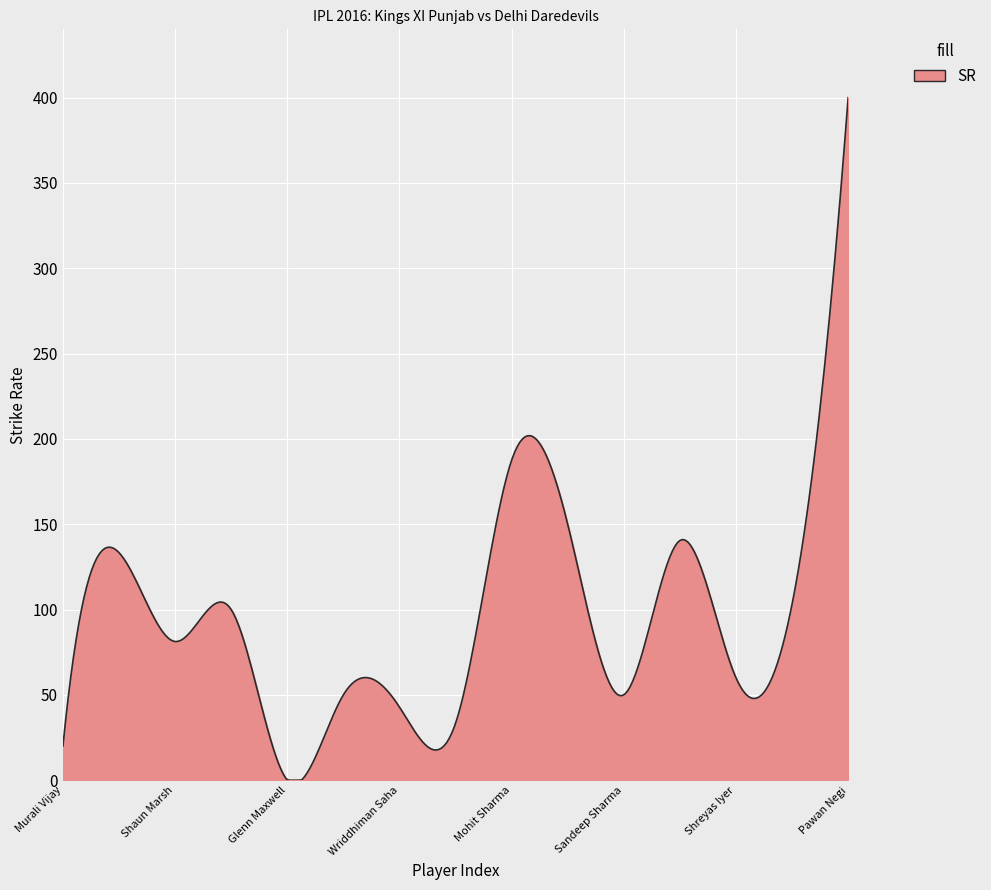

What is the difference between the maximum and minimum values?

400.0